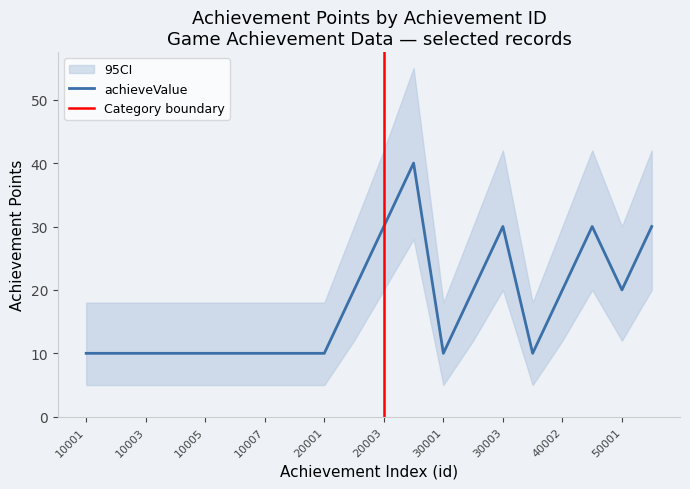

What is the minimum value for achieveValue?

10